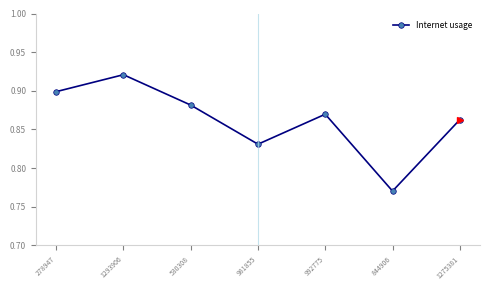

What is the change in value from 278947 to 844906?

-0.1